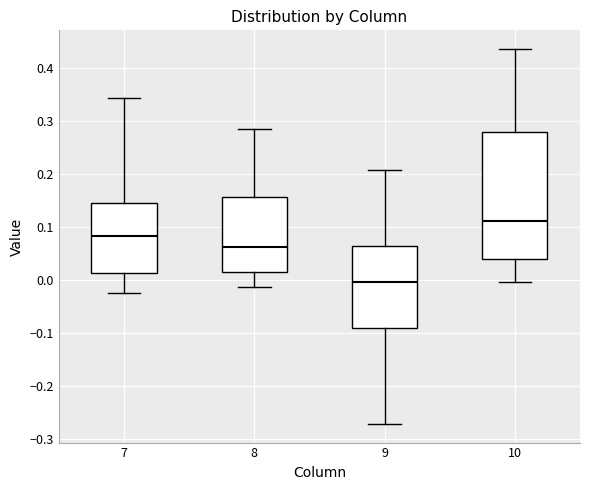

Where is the lower edge of the box at x = 7 on the y-axis? The values are not printed on the chart, so give them approximately, as read against the axis.

0.01